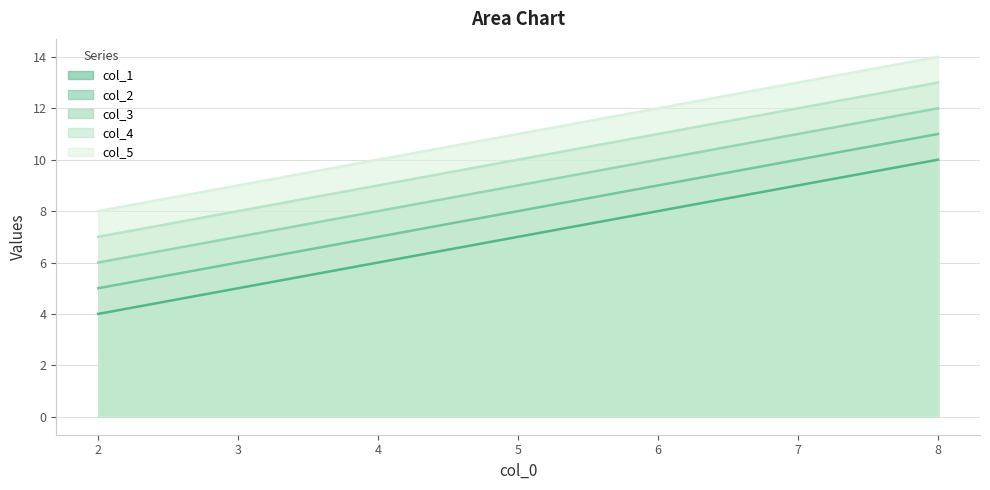

The value of col_1 at 2 is 4. True or false?

True